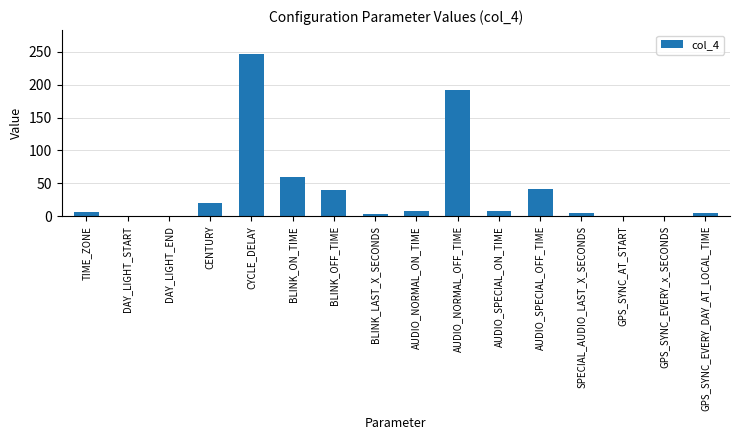

What is the difference between the second highest and minimum values?

191